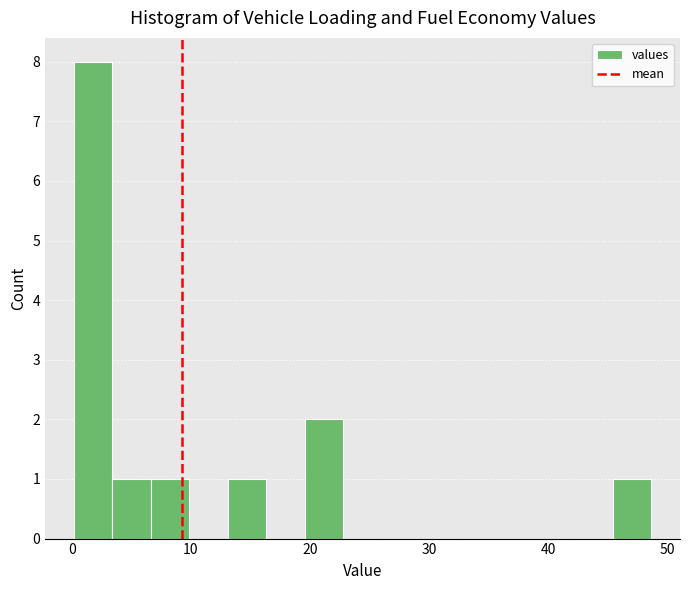

Read against the x-axis, roughly where is the centre of the tallest bar?

2